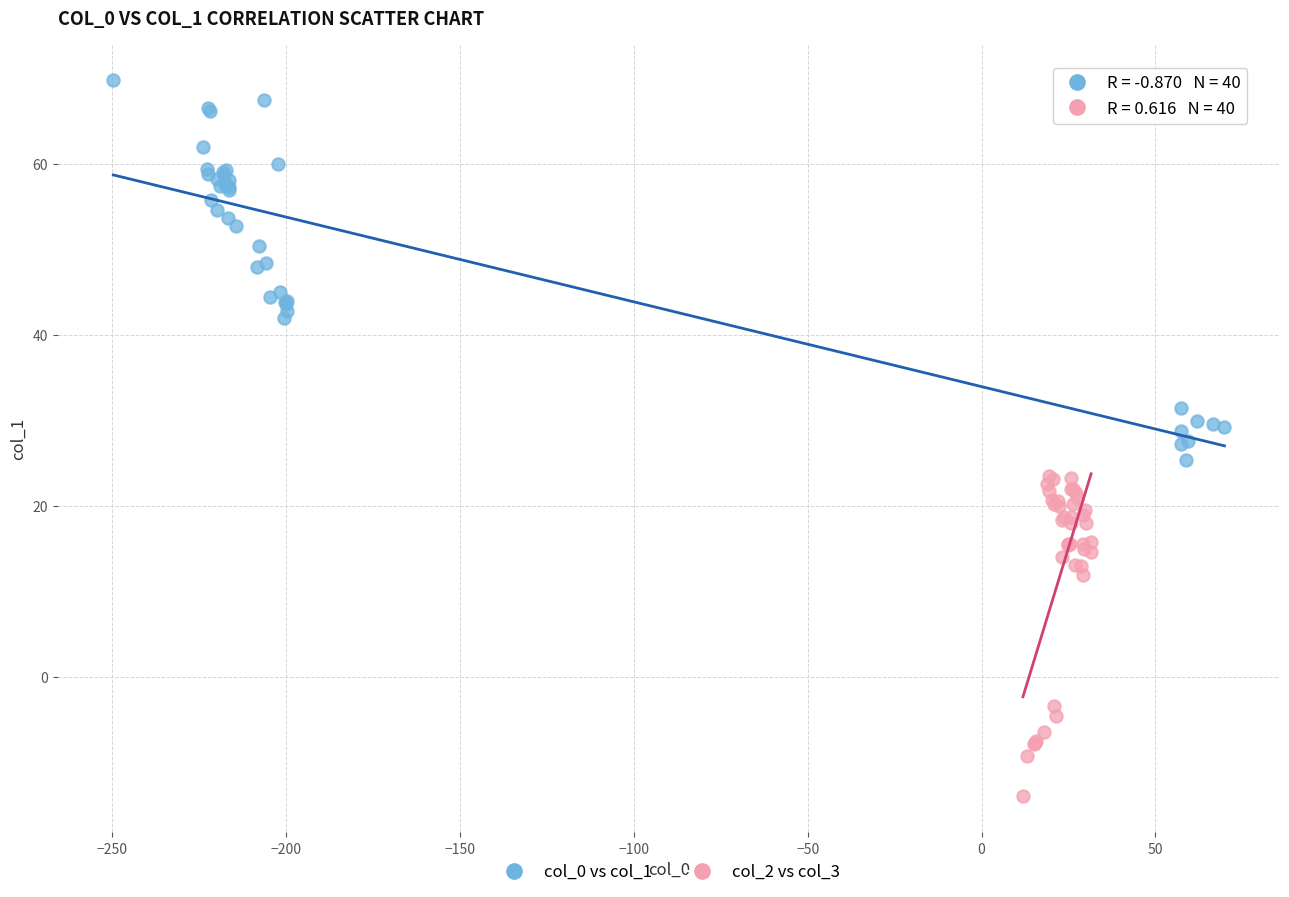

Which series reaches the minimum Y coordinate?

col_2 vs col_3